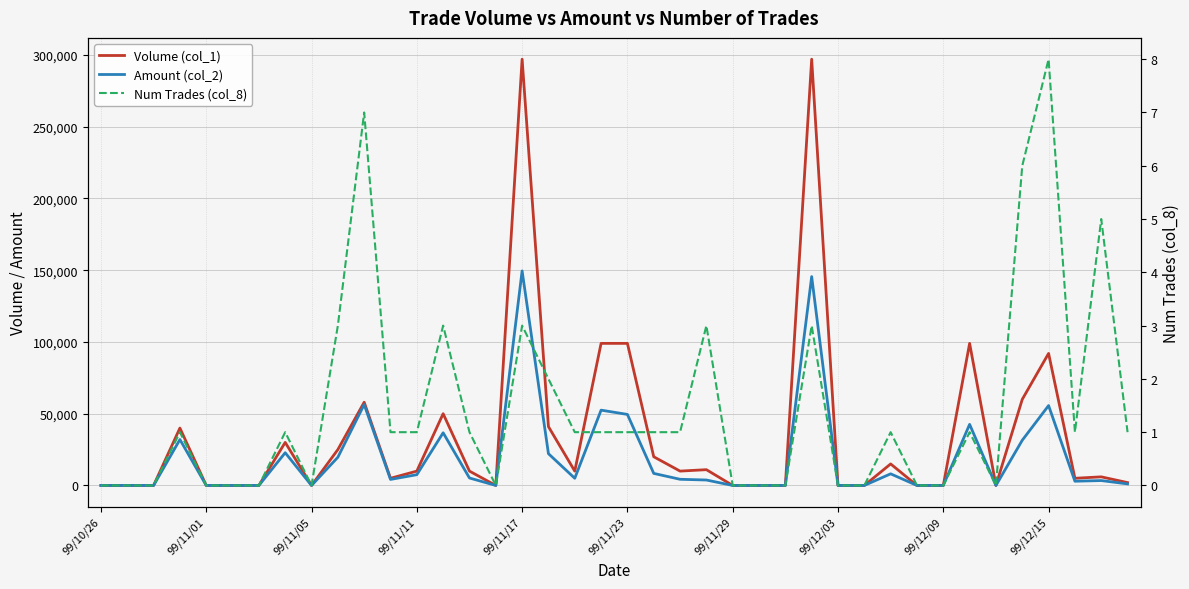

At 19, list the series in order from smallest to largest.

Num Trades (col_8), Amount (col_2), Volume (col_1)